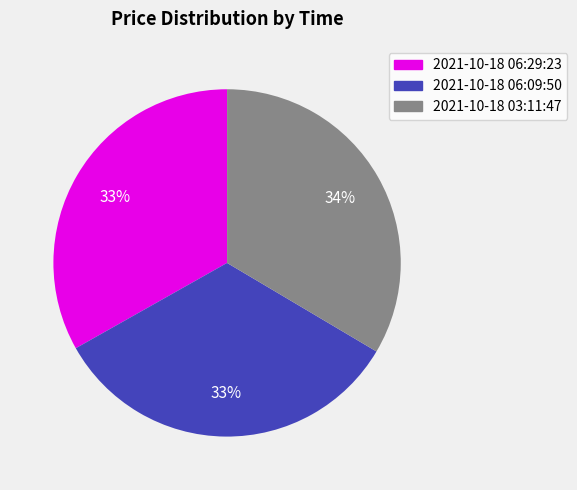

What percentage is the 2021-10-18 03:11:47 slice, to the nearest percent?

34%